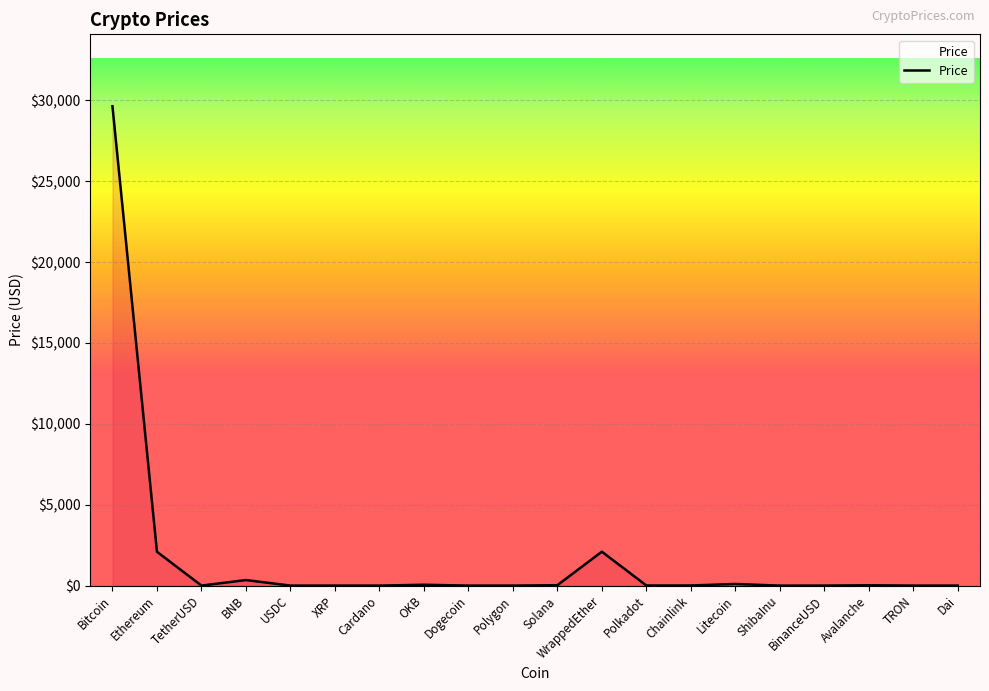

Which label corresponds to the largest value in the chart?

Bitcoin